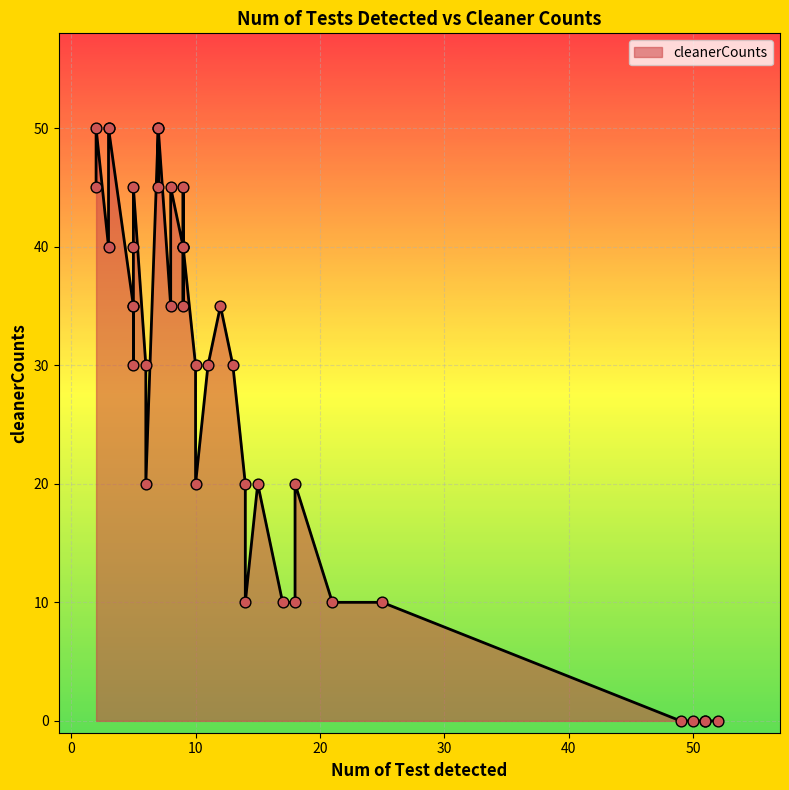

What is the ratio of the value at 7 to the value at 6?

2.2